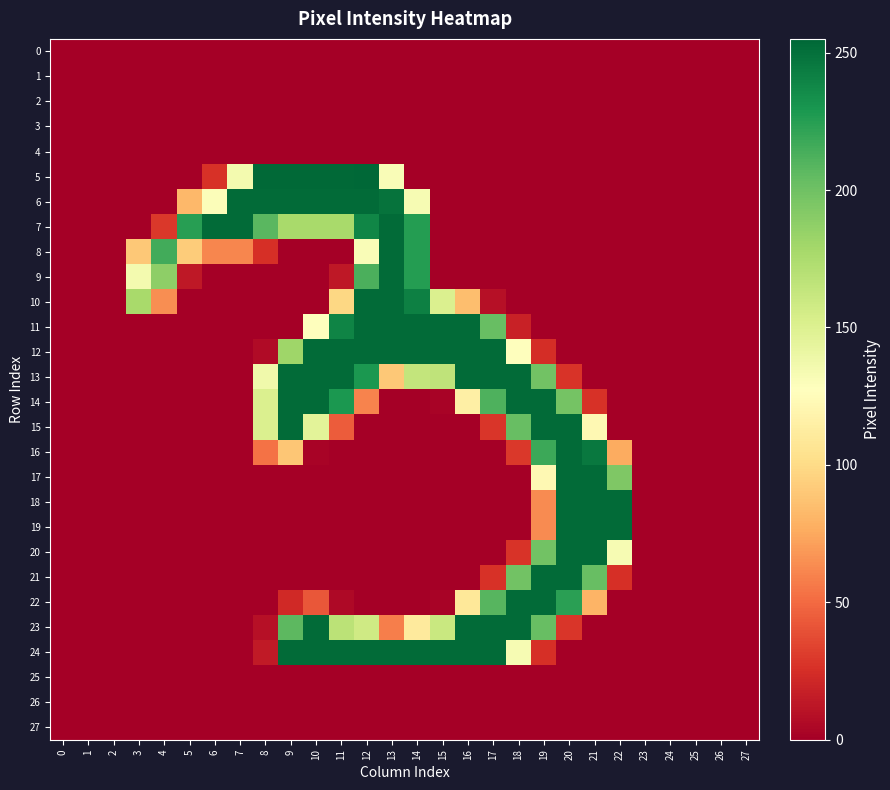

Between 0 and 21, which series saw the biggest shift?

17